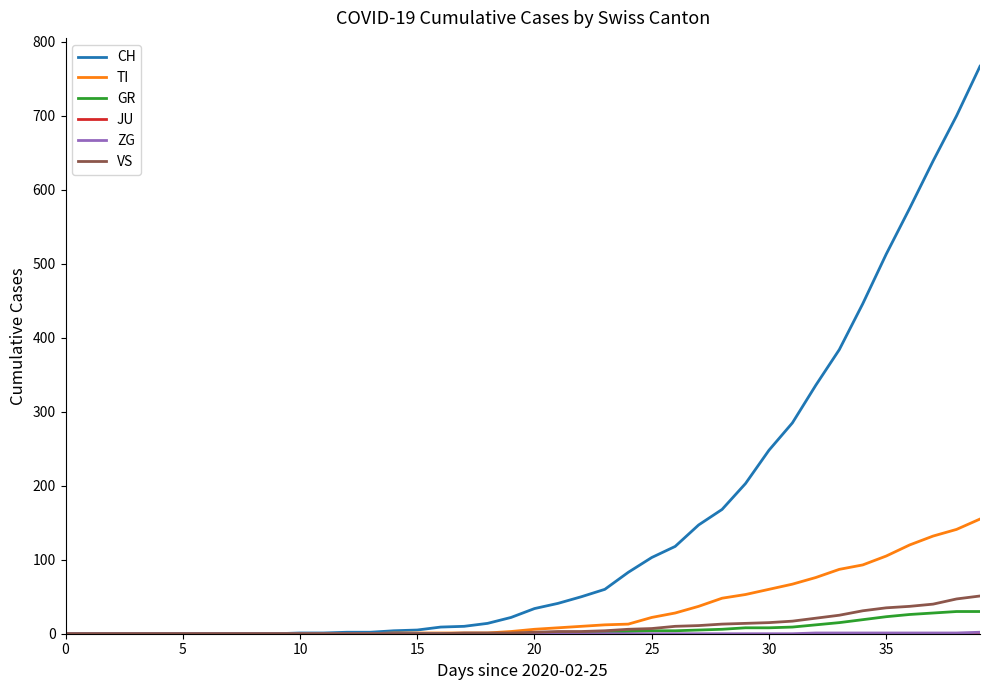

What is the maximum value shown in the chart?

767